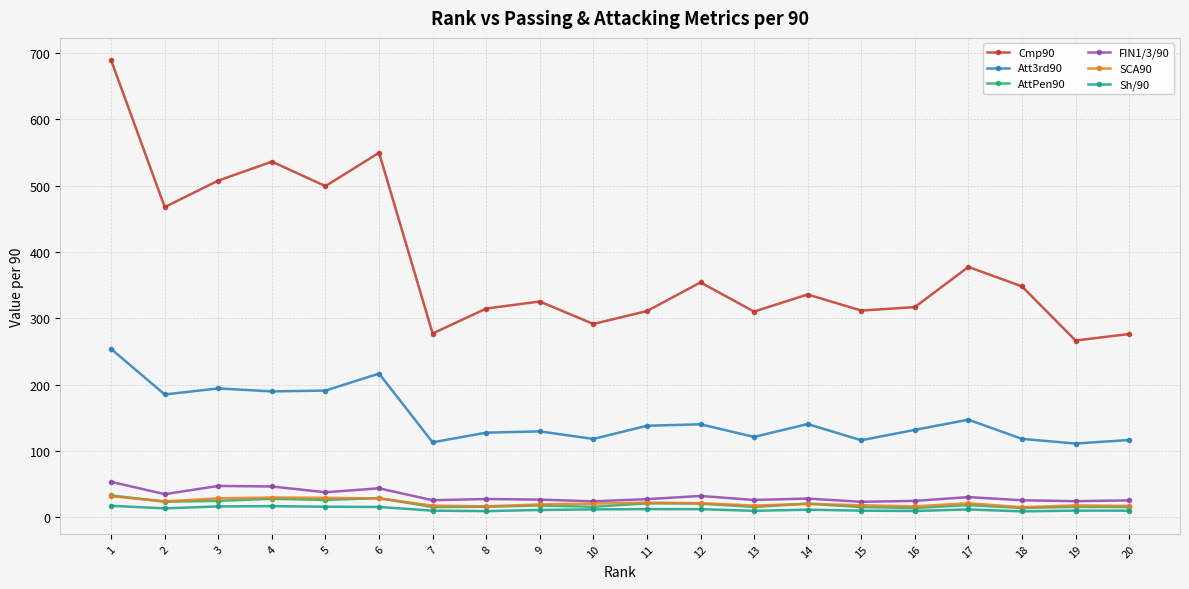

The value of AttPen90 at 19 is 15.6. True or false?

True